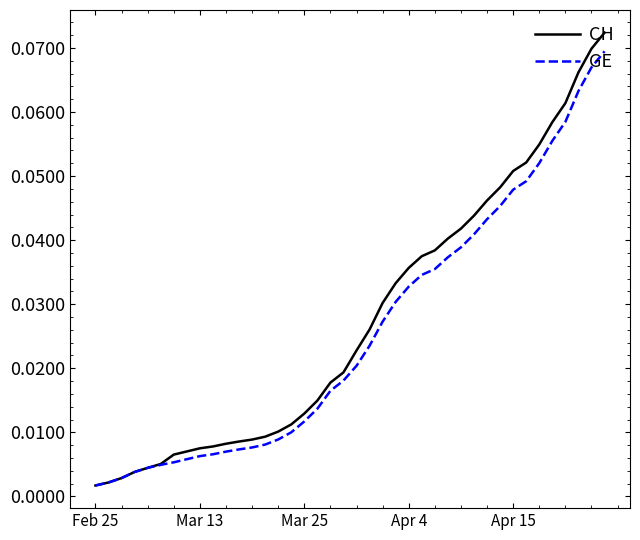

Which series has the widest spread of values?

CH